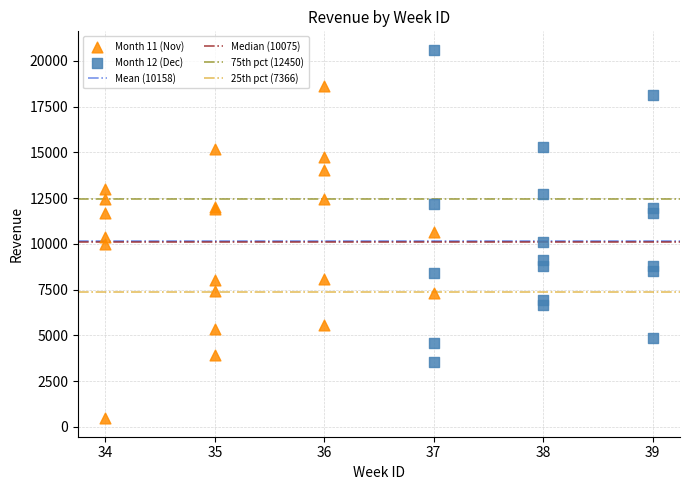

Which series contains the lowest Y value?

Month 11 (Nov)